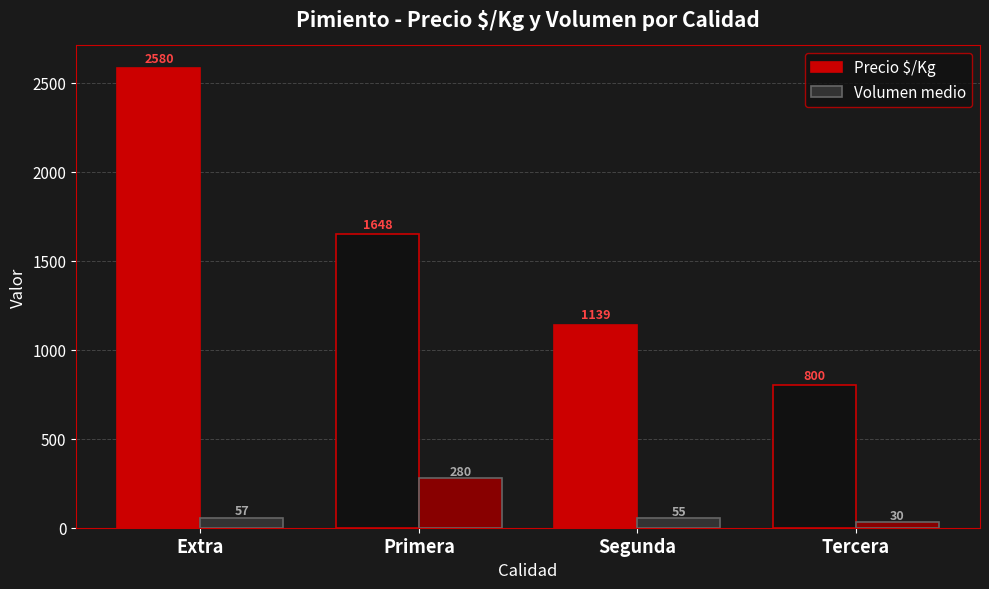

What is the value of the Precio $/Kg bar at the 4th from the left?

800